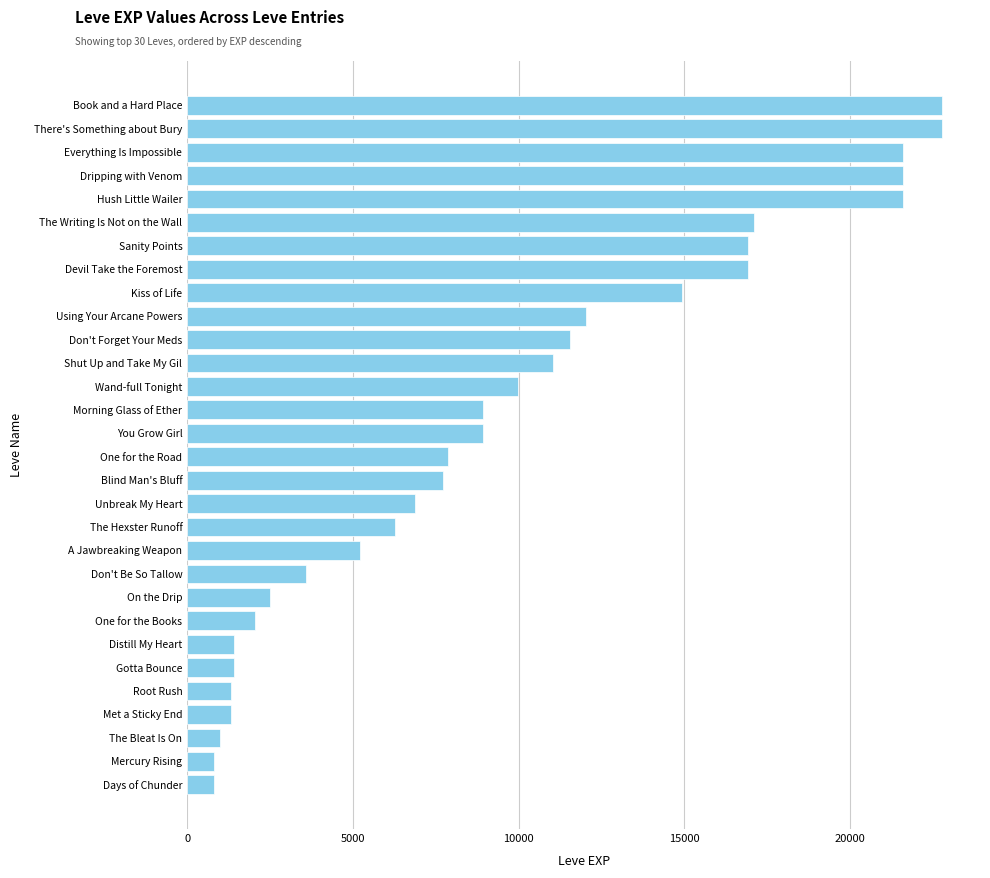

What is the change in value from The Hexster Runoff to On the Drip?

-3790